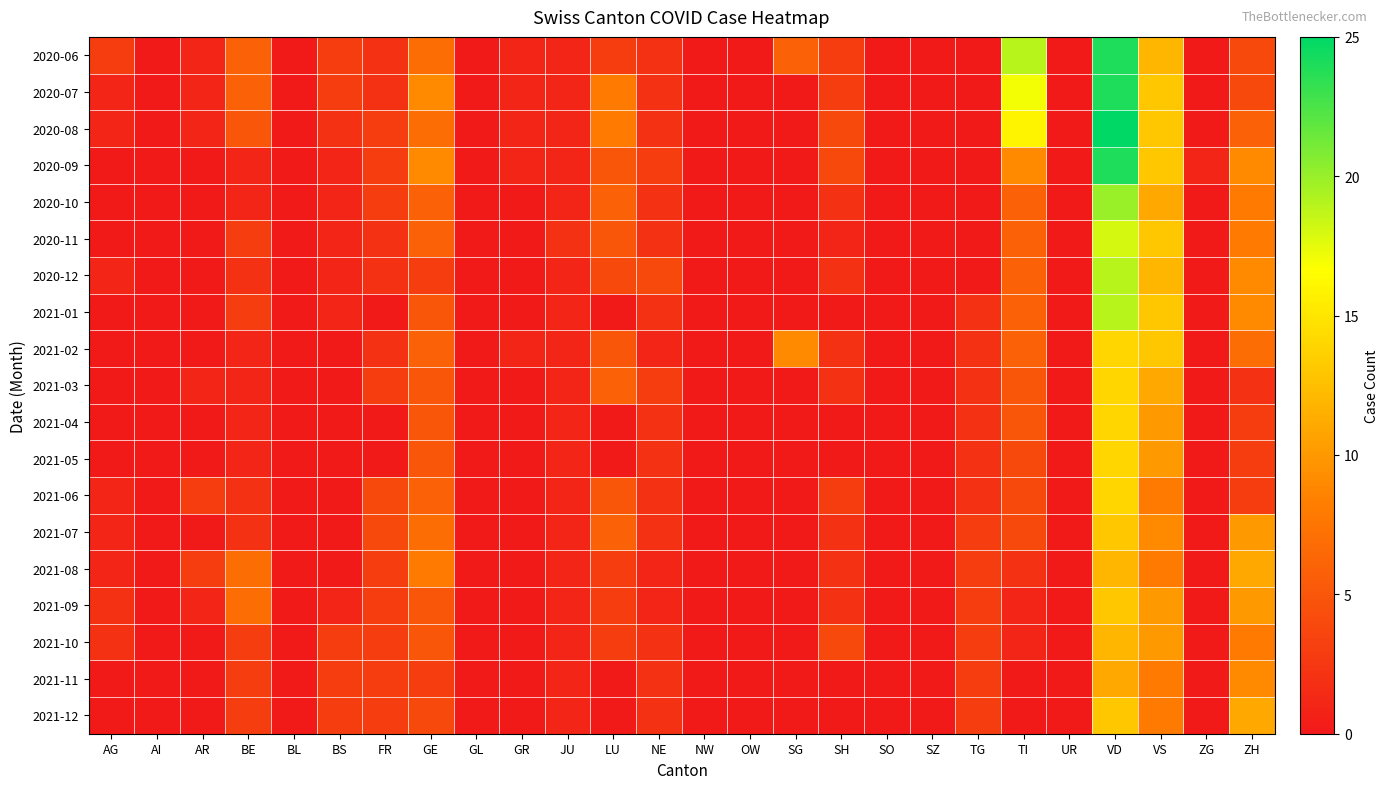

Reading left to right, what are all the values shown in this chart?

2020-06: AG=3	AI=0	AR=1	BE=6	BL=0	BS=3	FR=2	GE=7	GL=0	GR=1	JU=1	LU=3	NE=2	NW=0	OW=0	SG=6	SH=3	SO=0	SZ=0	TG=0	TI=19	UR=0	VD=24	VS=12	ZG=0	ZH=4
2020-07: AG=1	AI=0	AR=1	BE=6	BL=0	BS=3	FR=2	GE=9	GL=0	GR=1	JU=1	LU=8	NE=2	NW=0	OW=0	SG=0	SH=3	SO=0	SZ=0	TG=0	TI=17	UR=0	VD=24	VS=13	ZG=0	ZH=4
2020-08: AG=1	AI=0	AR=1	BE=5	BL=0	BS=2	FR=3	GE=7	GL=0	GR=1	JU=1	LU=8	NE=2	NW=0	OW=0	SG=0	SH=4	SO=0	SZ=0	TG=0	TI=16	UR=0	VD=25	VS=13	ZG=0	ZH=6
2020-09: AG=0	AI=0	AR=0	BE=1	BL=0	BS=1	FR=3	GE=9	GL=0	GR=1	JU=1	LU=5	NE=3	NW=0	OW=0	SG=0	SH=4	SO=0	SZ=0	TG=0	TI=9	UR=0	VD=24	VS=13	ZG=1	ZH=9
2020-10: AG=0	AI=0	AR=0	BE=1	BL=0	BS=1	FR=3	GE=6	GL=0	GR=0	JU=1	LU=6	NE=2	NW=0	OW=0	SG=0	SH=2	SO=0	SZ=0	TG=0	TI=6	UR=0	VD=20	VS=11	ZG=0	ZH=8
2020-11: AG=0	AI=0	AR=0	BE=3	BL=0	BS=1	FR=2	GE=6	GL=0	GR=0	JU=2	LU=5	NE=2	NW=0	OW=0	SG=0	SH=1	SO=0	SZ=0	TG=0	TI=6	UR=0	VD=18	VS=13	ZG=0	ZH=8
2020-12: AG=1	AI=0	AR=0	BE=2	BL=0	BS=1	FR=2	GE=3	GL=0	GR=0	JU=1	LU=4	NE=4	NW=0	OW=0	SG=0	SH=2	SO=0	SZ=0	TG=0	TI=6	UR=0	VD=19	VS=12	ZG=0	ZH=9
2021-01: AG=0	AI=0	AR=0	BE=3	BL=0	BS=1	FR=0	GE=5	GL=0	GR=0	JU=1	LU=0	NE=2	NW=0	OW=0	SG=0	SH=0	SO=0	SZ=0	TG=2	TI=6	UR=0	VD=19	VS=13	ZG=0	ZH=9
2021-02: AG=0	AI=0	AR=0	BE=1	BL=0	BS=0	FR=2	GE=6	GL=0	GR=1	JU=1	LU=5	NE=1	NW=0	OW=0	SG=9	SH=2	SO=0	SZ=0	TG=2	TI=6	UR=0	VD=14	VS=13	ZG=0	ZH=7
2021-03: AG=0	AI=0	AR=1	BE=1	BL=0	BS=0	FR=3	GE=5	GL=0	GR=0	JU=1	LU=6	NE=3	NW=0	OW=0	SG=0	SH=2	SO=0	SZ=0	TG=2	TI=5	UR=0	VD=14	VS=11	ZG=0	ZH=2
2021-04: AG=0	AI=0	AR=0	BE=1	BL=0	BS=0	FR=0	GE=5	GL=0	GR=0	JU=1	LU=0	NE=2	NW=0	OW=0	SG=0	SH=0	SO=0	SZ=0	TG=2	TI=5	UR=0	VD=14	VS=10	ZG=0	ZH=3
2021-05: AG=0	AI=0	AR=0	BE=1	BL=0	BS=0	FR=0	GE=5	GL=0	GR=0	JU=1	LU=0	NE=2	NW=0	OW=0	SG=0	SH=0	SO=0	SZ=0	TG=2	TI=4	UR=0	VD=14	VS=10	ZG=0	ZH=3
2021-06: AG=1	AI=0	AR=3	BE=2	BL=0	BS=0	FR=4	GE=6	GL=0	GR=0	JU=1	LU=5	NE=2	NW=0	OW=0	SG=0	SH=3	SO=0	SZ=0	TG=2	TI=4	UR=0	VD=14	VS=8	ZG=0	ZH=3
2021-07: AG=1	AI=0	AR=0	BE=2	BL=0	BS=0	FR=4	GE=7	GL=0	GR=0	JU=1	LU=6	NE=2	NW=0	OW=0	SG=0	SH=2	SO=0	SZ=0	TG=3	TI=4	UR=0	VD=13	VS=9	ZG=0	ZH=10
2021-08: AG=1	AI=0	AR=3	BE=7	BL=0	BS=0	FR=3	GE=8	GL=0	GR=0	JU=1	LU=3	NE=1	NW=0	OW=0	SG=0	SH=2	SO=0	SZ=0	TG=3	TI=2	UR=0	VD=12	VS=8	ZG=0	ZH=11
2021-09: AG=2	AI=0	AR=1	BE=7	BL=0	BS=1	FR=3	GE=5	GL=0	GR=0	JU=1	LU=3	NE=1	NW=0	OW=0	SG=0	SH=2	SO=0	SZ=0	TG=3	TI=1	UR=0	VD=13	VS=10	ZG=0	ZH=10
2021-10: AG=2	AI=0	AR=0	BE=3	BL=0	BS=3	FR=3	GE=5	GL=0	GR=0	JU=1	LU=3	NE=2	NW=0	OW=0	SG=0	SH=4	SO=0	SZ=0	TG=3	TI=1	UR=0	VD=12	VS=10	ZG=0	ZH=8
2021-11: AG=0	AI=0	AR=0	BE=3	BL=0	BS=3	FR=3	GE=3	GL=0	GR=0	JU=1	LU=0	NE=2	NW=0	OW=0	SG=0	SH=0	SO=0	SZ=0	TG=3	TI=0	UR=0	VD=11	VS=8	ZG=0	ZH=9
2021-12: AG=0	AI=0	AR=0	BE=3	BL=0	BS=3	FR=3	GE=4	GL=0	GR=0	JU=1	LU=0	NE=2	NW=0	OW=0	SG=0	SH=0	SO=0	SZ=0	TG=3	TI=0	UR=0	VD=13	VS=8	ZG=0	ZH=11